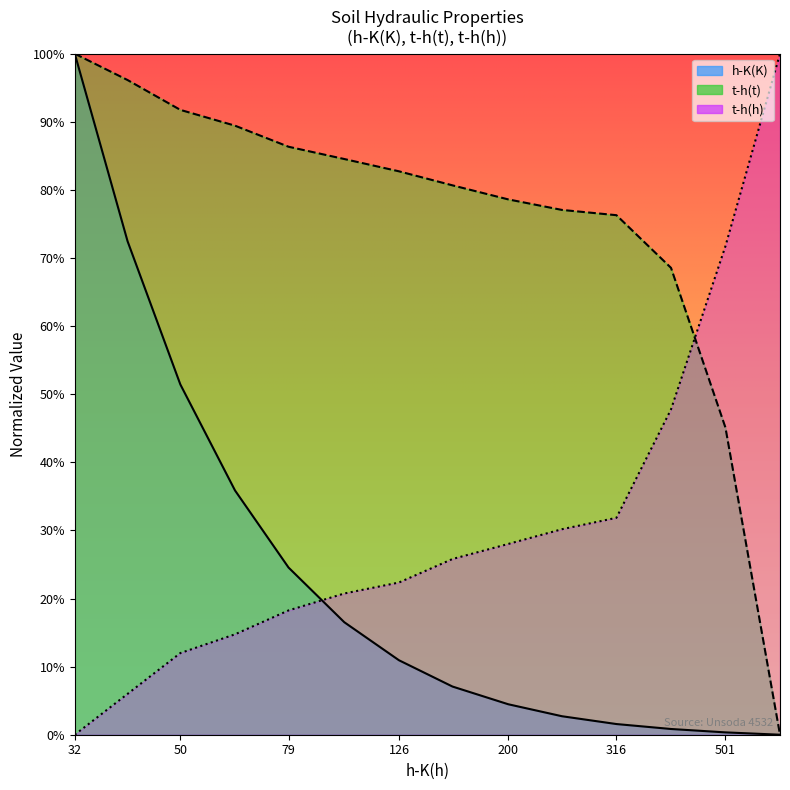

Count the number of categories in the chart.

14